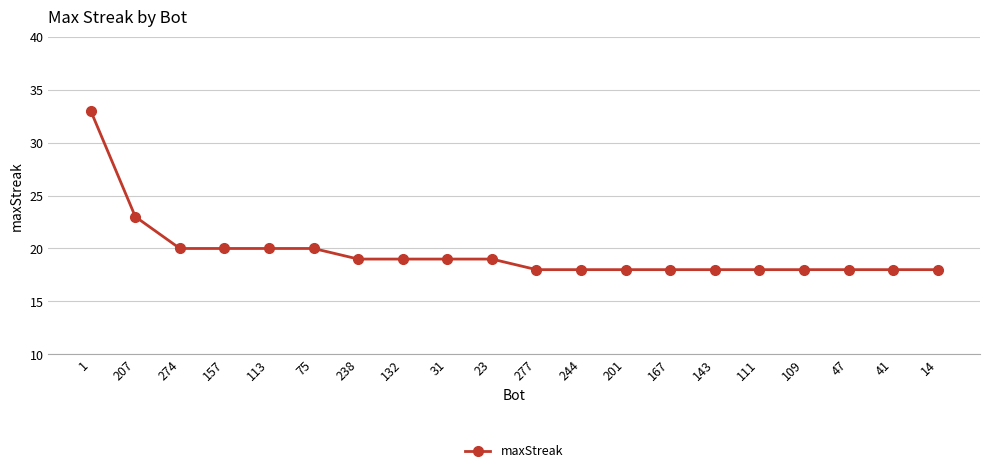

Reading right to left, list all the values displayed in this chart.

14=18	41=18	47=18	109=18	111=18	143=18	167=18	201=18	244=18	277=18	23=19	31=19	132=19	238=19	75=20	113=20	157=20	274=20	207=23	1=33